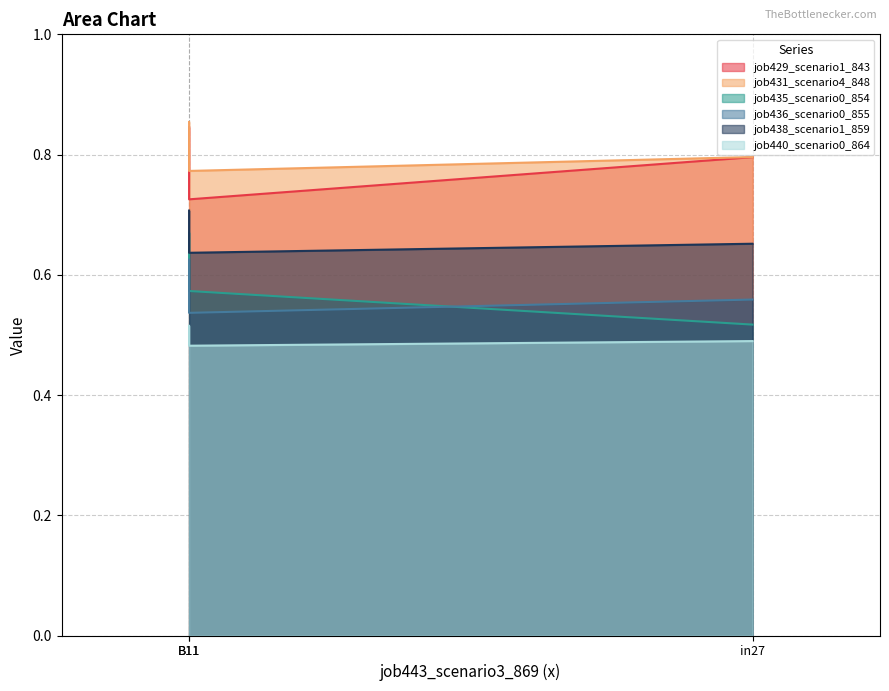

Is it true that job440_scenario0_864 equals 0.5 at B11?

True